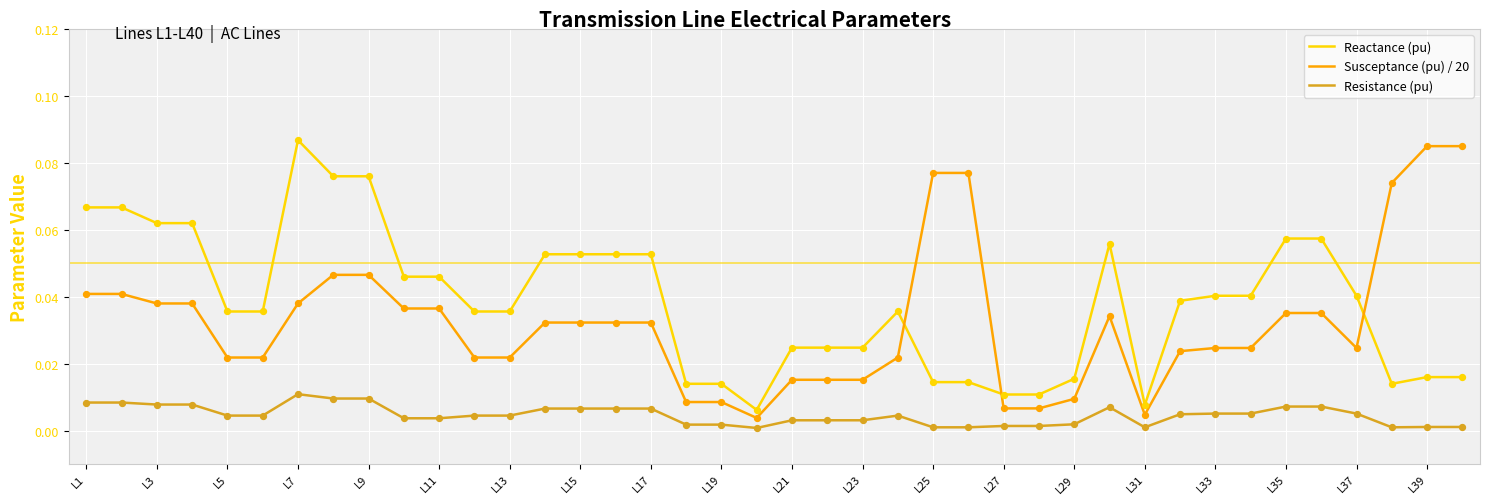

List the series in order of their overall mean, lowest first.

Resistance (pu), Susceptance (pu) / 20, Reactance (pu)